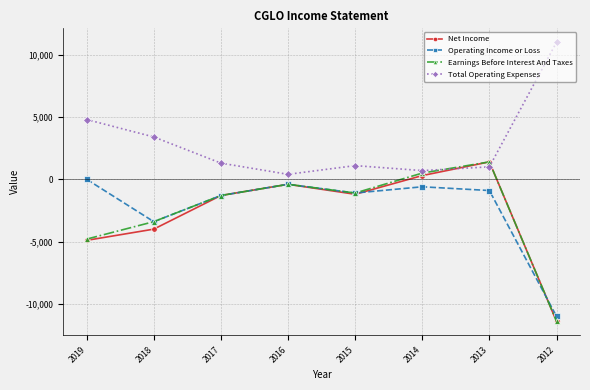

Is the value of Earnings Before Interest And Taxes at 2013 greater than the value of Operating Income or Loss at 2017?

Yes